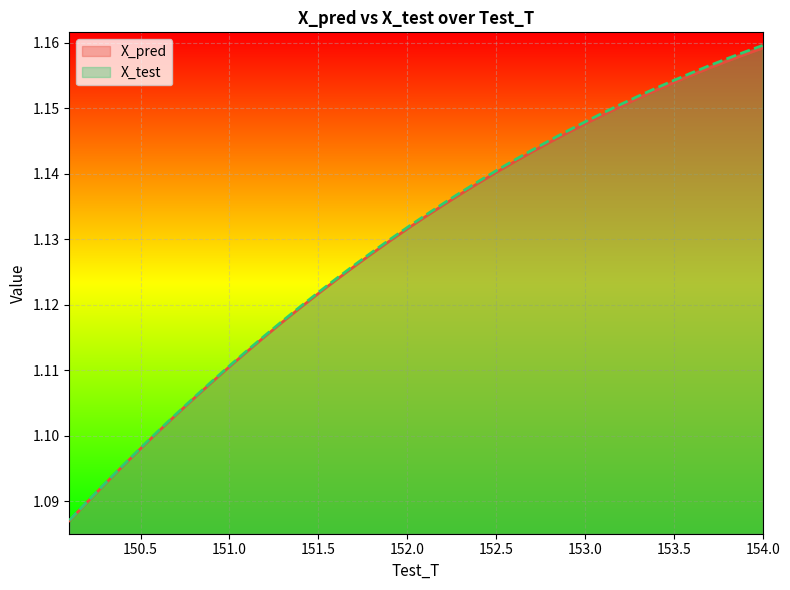

Is it true that X_test equals 0.4 at 152.0?

False